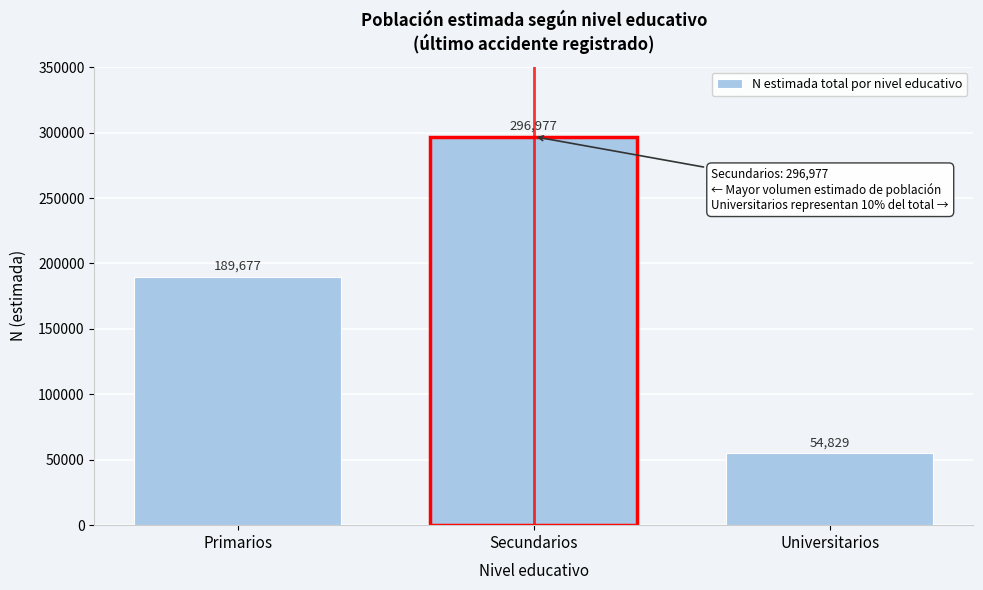

Reading left to right, transcribe all the data shown in this chart.

189677	296977	54829